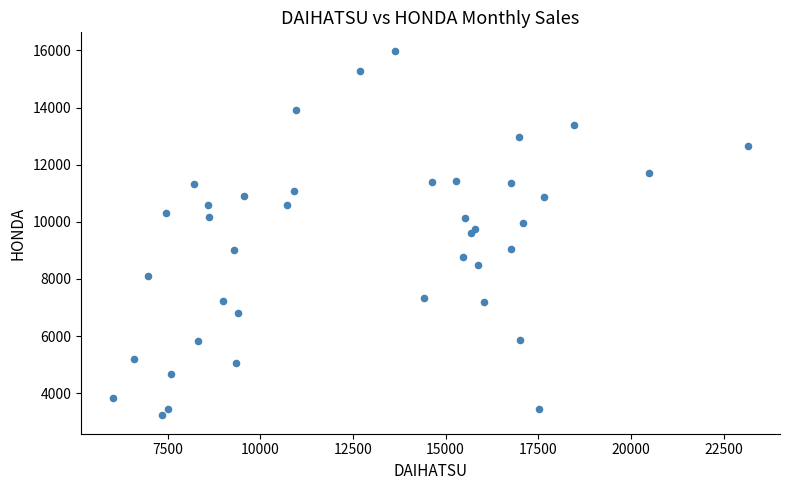

What is the range of Y values (max minus min)?

12770.9